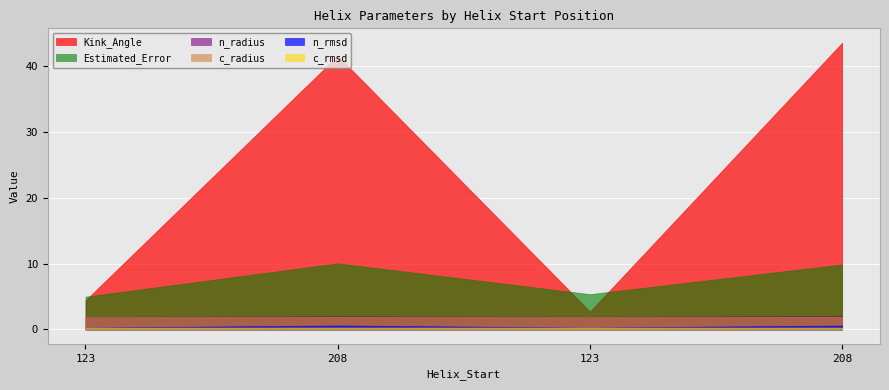

At which category does Estimated_Error reach its first local peak?

208